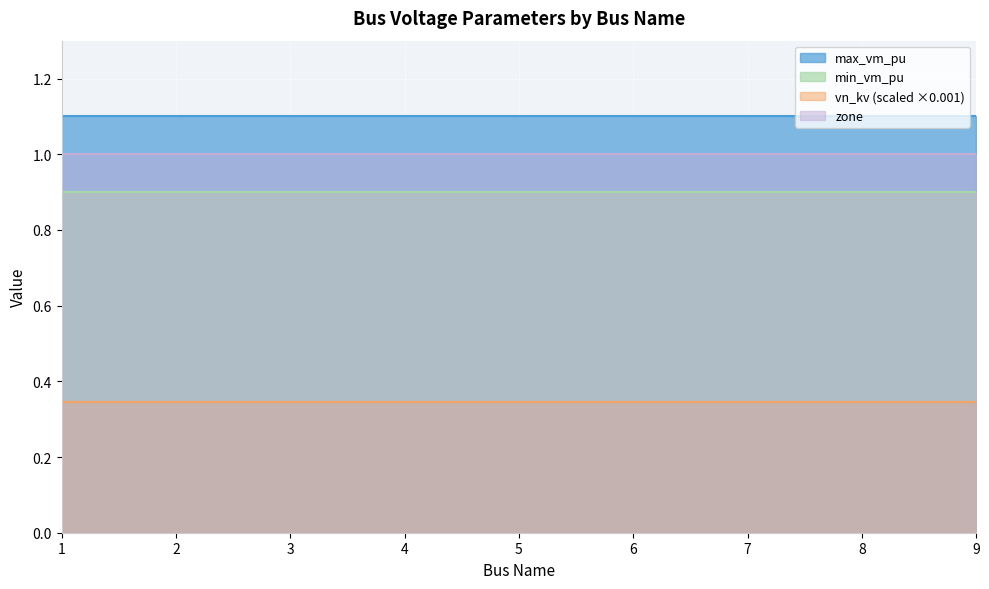

What is the sum of all zone values?

9.0